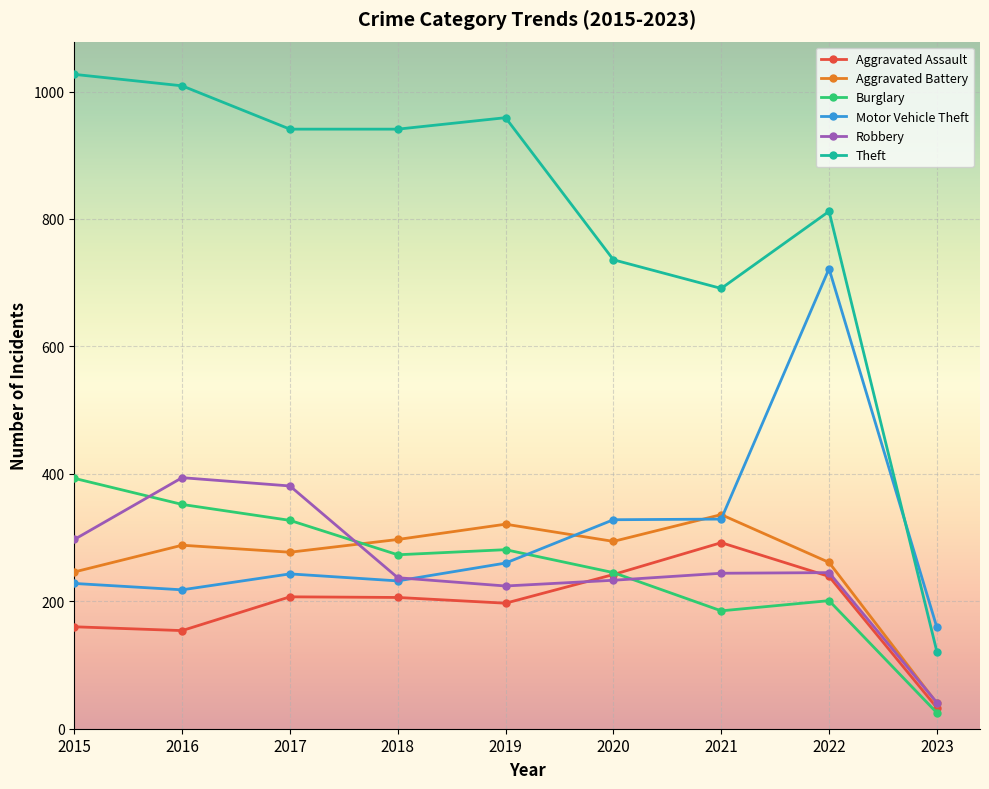

True or false: Aggravated Battery and Burglary intersect in this chart.

True